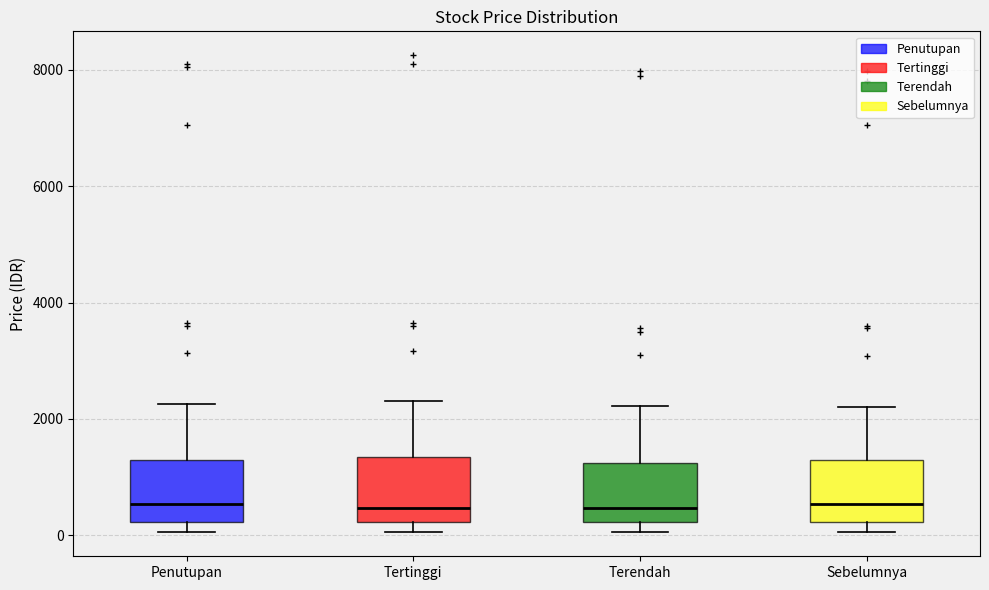

Reading left to right, read every box against the y-axis: the position of its median line, the range the box covers, and the ends of its whiskers. The values are not printed on the chart, so give them approximately, as read against the axis.

Penutupan: median 600, box 200 to 1400, whiskers 0 to 2200
Tertinggi: median 400, box 200 to 1400, whiskers 0 to 2400
Terendah: median 400, box 200 to 1200, whiskers 0 to 2200
Sebelumnya: median 600, box 200 to 1200, whiskers 0 to 2200